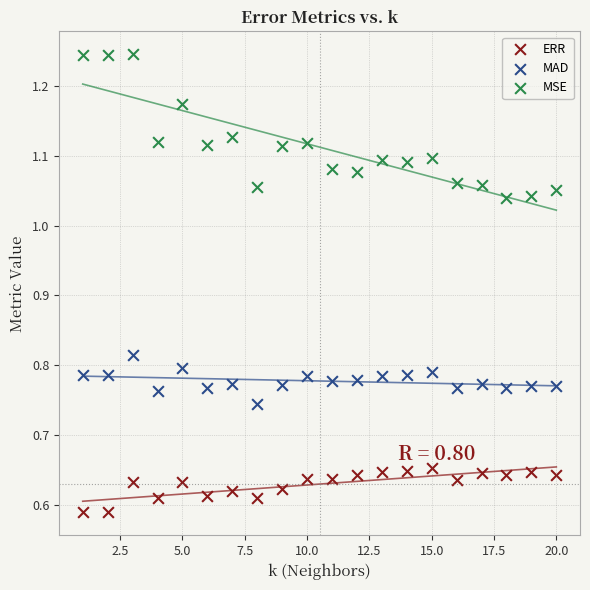

Across all data points, what is the range of X values (max minus min)?

19.0